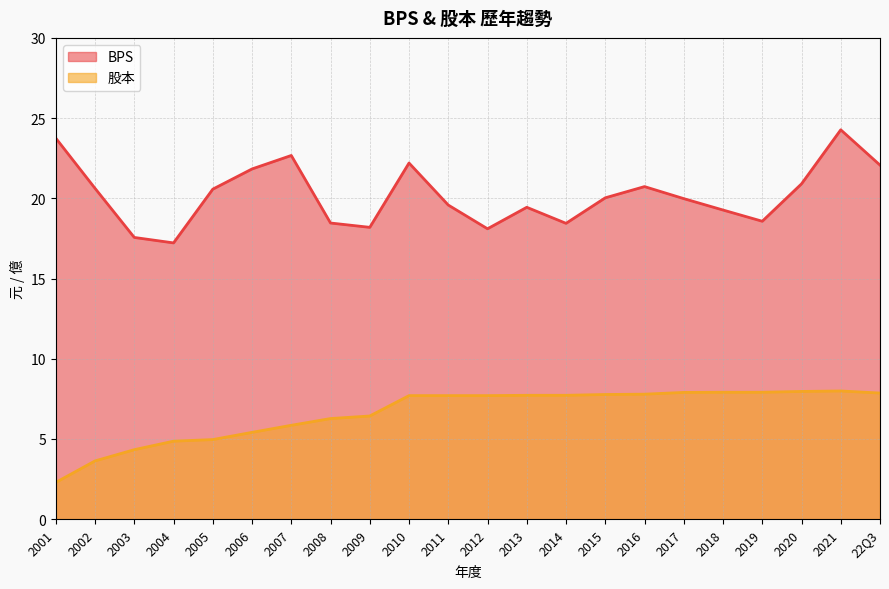

What is the label of the 8th point from the left?

2008